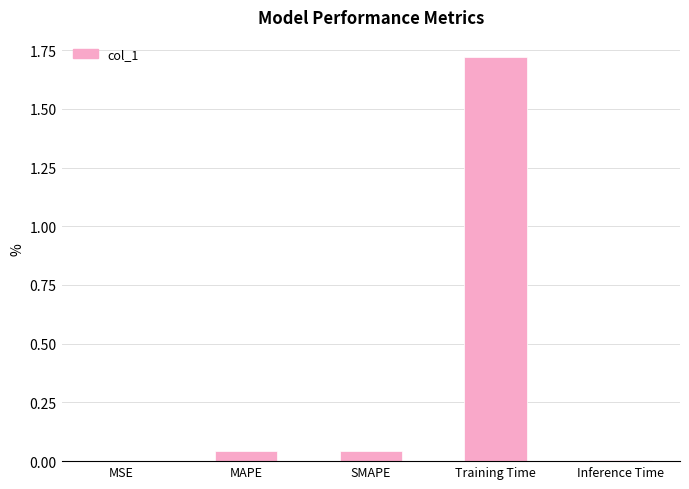

What is the sum of the values at Training Time and MAPE?

1.8